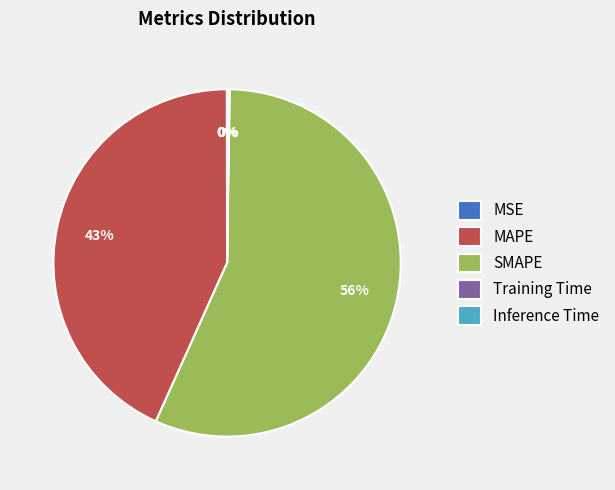

Is it true that MAPE is 33% of the pie?

False